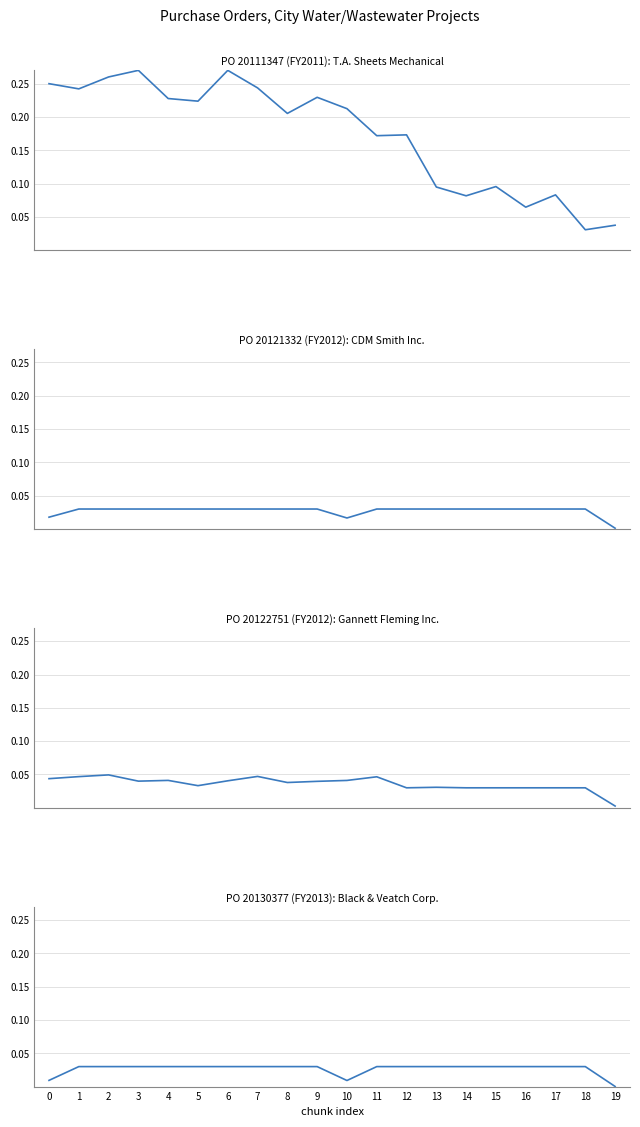

True or false: PO 20130377 and PO 20122751 intersect in this chart.

False